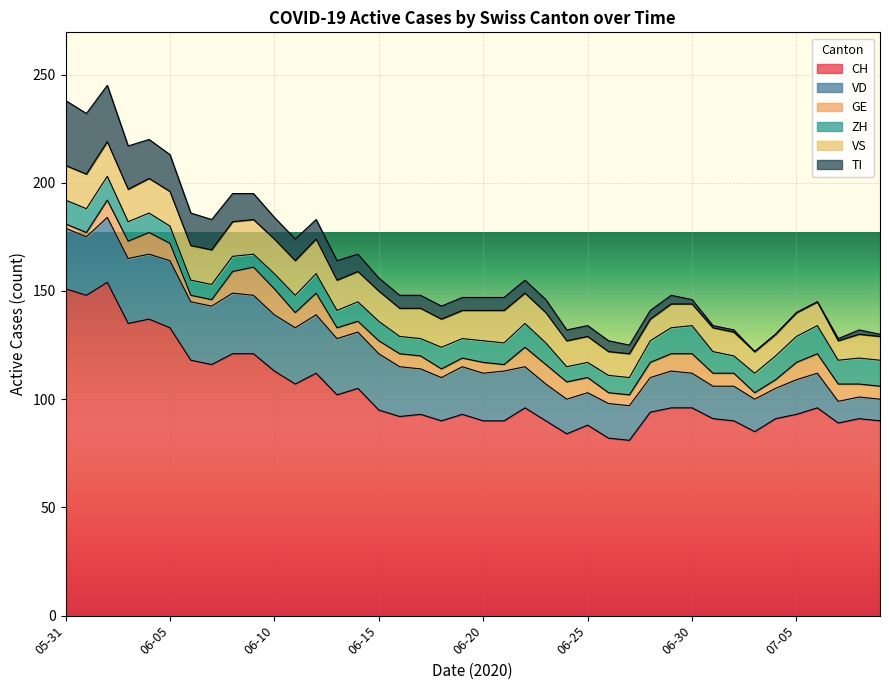

What is the difference between the maximum and minimum values in the VD series?

21